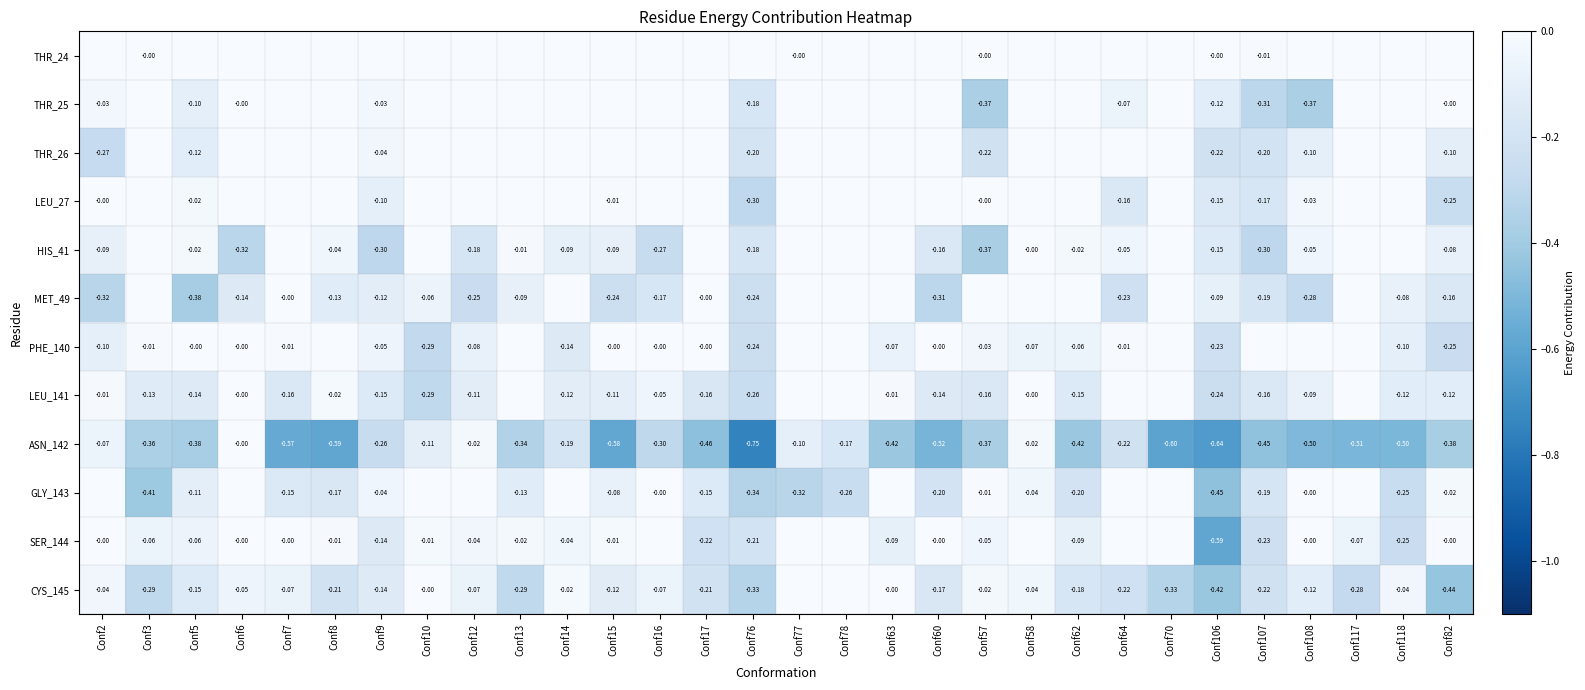

Where is PHE_140 nearest to the value 0?

Conf8